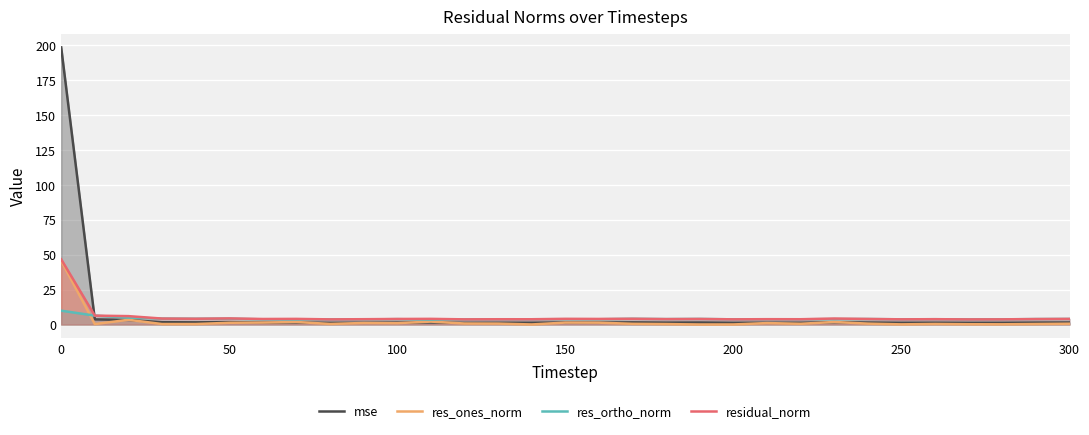

Which series has the largest range (max minus min)?

mse